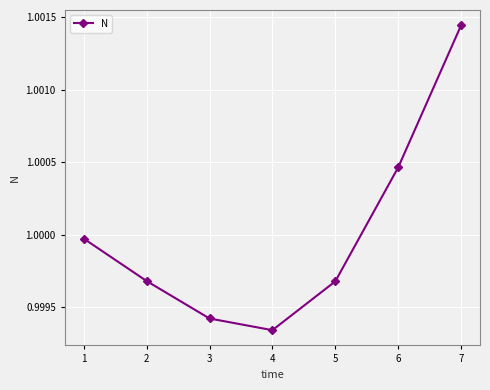

At which category does the chart reach its peak across all series?

7